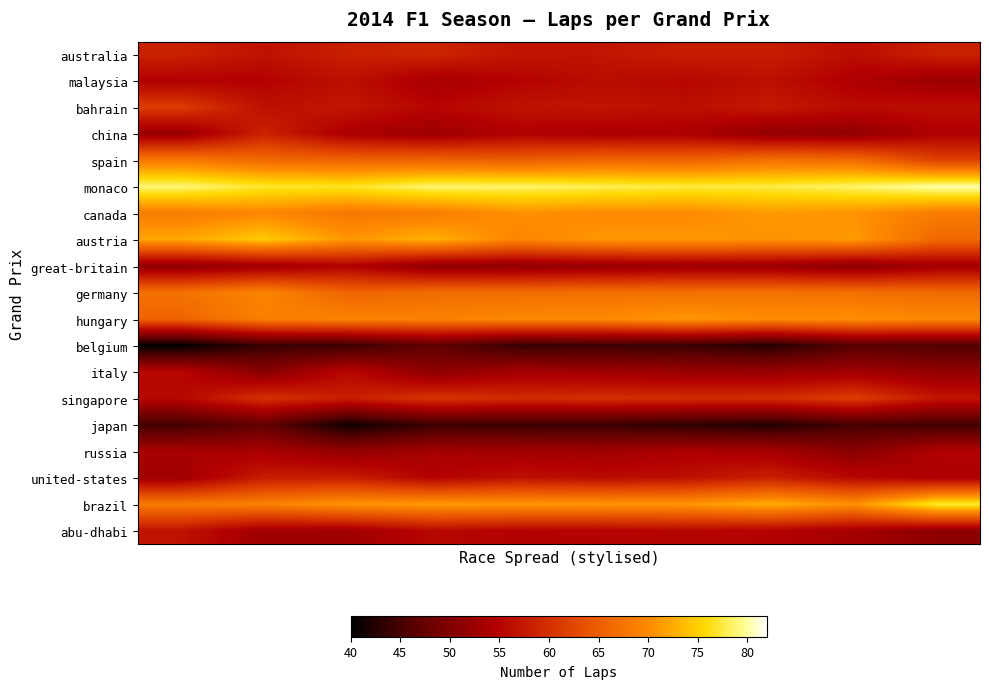

Reading right to left, transcribe all the data shown in this chart.

australia: 58.3	56.2	57.9	57.9	57.0	56.9	58.8	58.2	56.7	58.5
malaysia: 52.6	54.4	56.4	55.4	56.0	55.0	53.7	56.4	54.9	54.6
bahrain: 56.3	55.9	57.5	56.3	57.0	56.7	55.3	57.1	56.5	61.4
china: 54.5	51.6	51.6	54.1	54.0	54.5	52.7	54.0	58.4	52.2
spain: 61.8	66.6	67.3	65.7	66.0	65.1	65.6	65.8	66.4	68.2
monaco: 80.3	78.6	77.6	77.5	78.0	78.6	78.7	76.8	77.1	79.0
canada: 68.5	70.7	71.2	70.0	70.0	70.5	68.6	68.0	69.6	68.6
austria: 66.2	71.2	70.6	71.1	71.0	69.4	72.9	70.9	74.7	72.1
great-britain: 53.2	51.0	52.4	52.5	52.0	51.5	51.4	54.7	52.9	51.3
germany: 66.4	67.0	67.3	67.2	67.0	66.8	66.6	65.7	69.3	67.3
hungary: 69.8	70.5	70.2	71.1	70.0	69.9	69.0	69.4	69.0	65.8
belgium: 45.8	46.1	42.6	44.0	44.0	43.9	47.0	44.1	43.9	40.0
italy: 51.8	53.2	52.3	52.4	53.0	53.4	51.3	55.5	50.8	55.4
singapore: 57.0	61.5	59.6	59.5	60.0	59.4	60.6	58.1	60.2	55.3
japan: 44.7	44.9	42.4	43.3	44.0	44.2	44.2	41.1	47.1	44.7
russia: 54.6	50.9	53.6	54.1	53.0	53.2	53.3	51.8	53.8	53.8
united-states: 54.2	55.6	58.3	56.5	56.0	56.6	55.0	58.1	57.9	53.1
brazil: 77.5	70.5	72.7	71.0	71.0	71.2	71.4	70.9	69.0	68.3
abu-dhabi: 51.4	53.5	54.9	55.3	55.0	54.9	55.6	53.1	52.9	56.9